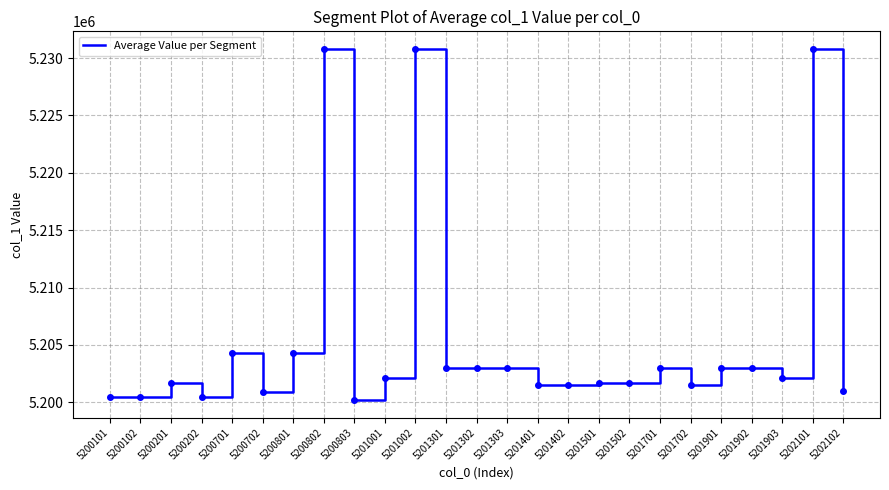

At which label does the data first exceed 5202101?

5200701